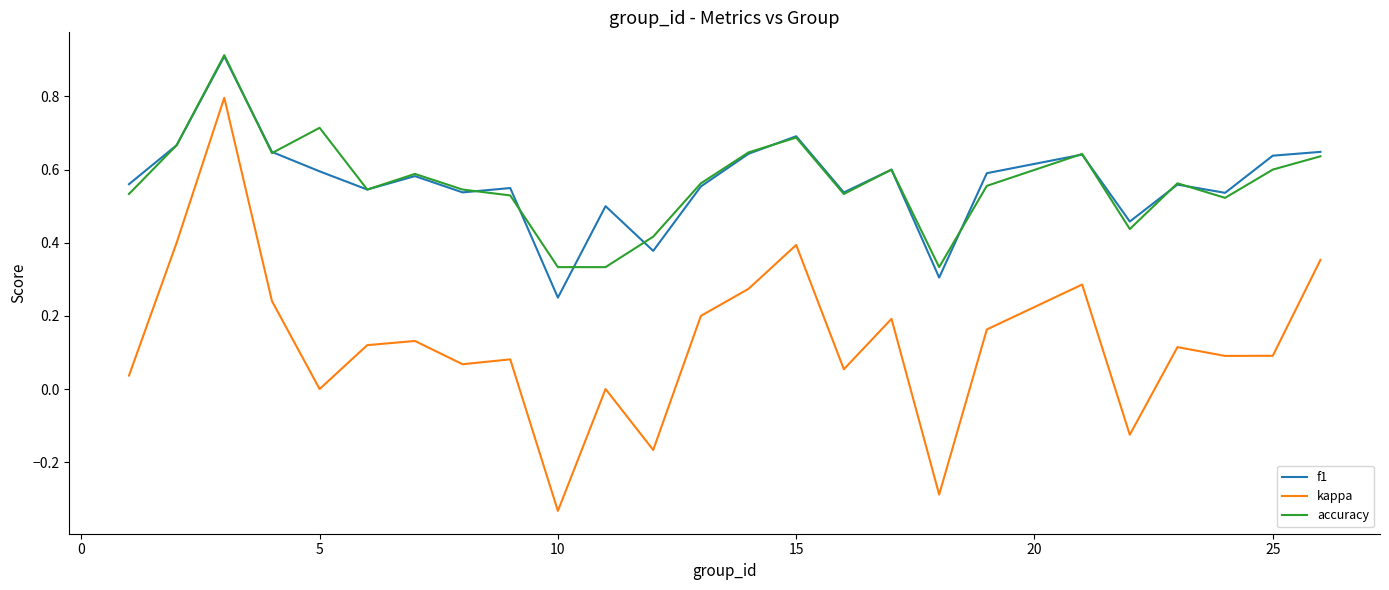

What is the maximum value for kappa?

0.8